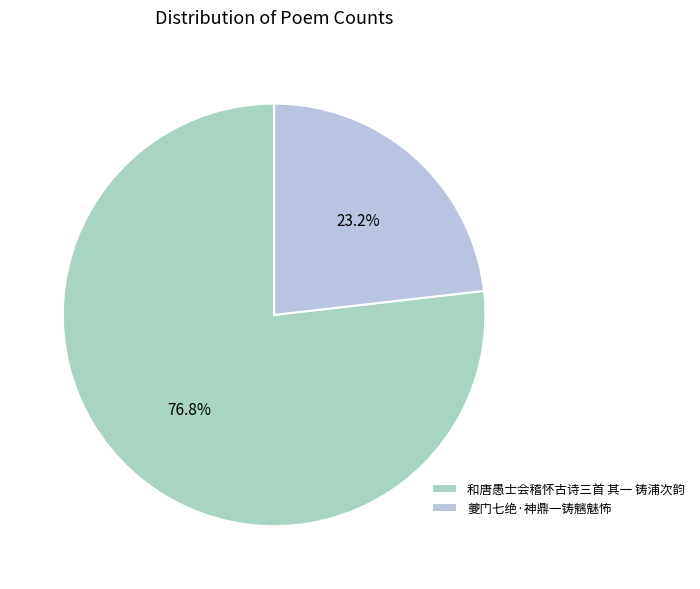

Rank the categories by value from highest to lowest.

和唐愚士会稽怀古诗三首 其一 铸浦次韵, 夔门七绝·神鼎一铸魑魅怖